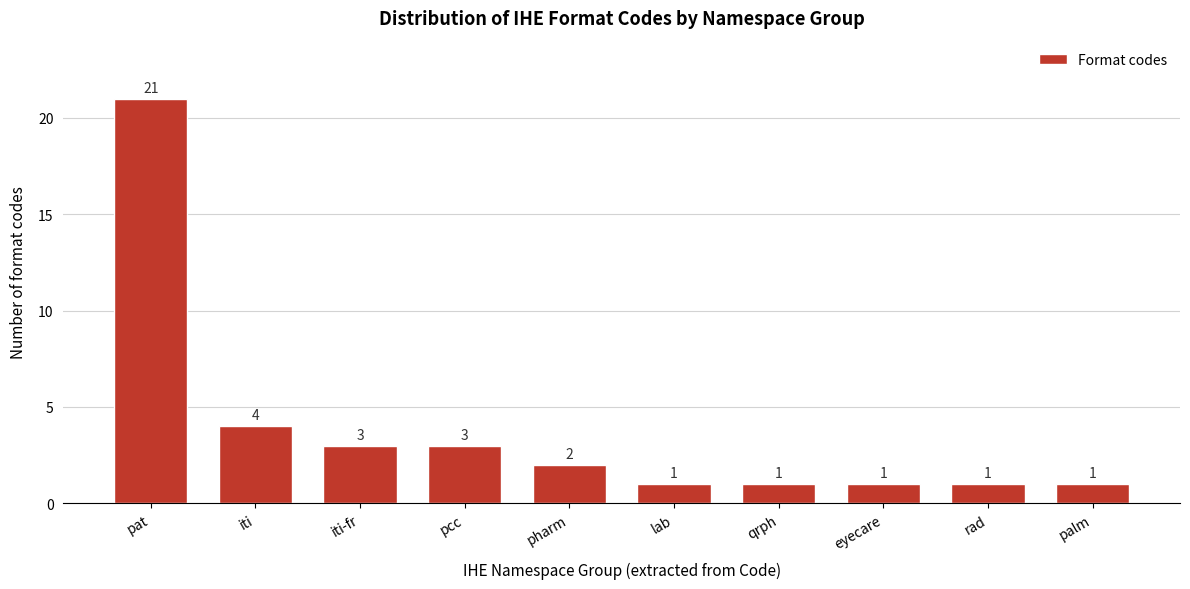

Reading right to left, transcribe all the data shown in this chart.

1	1	1	1	1	2	3	3	4	21